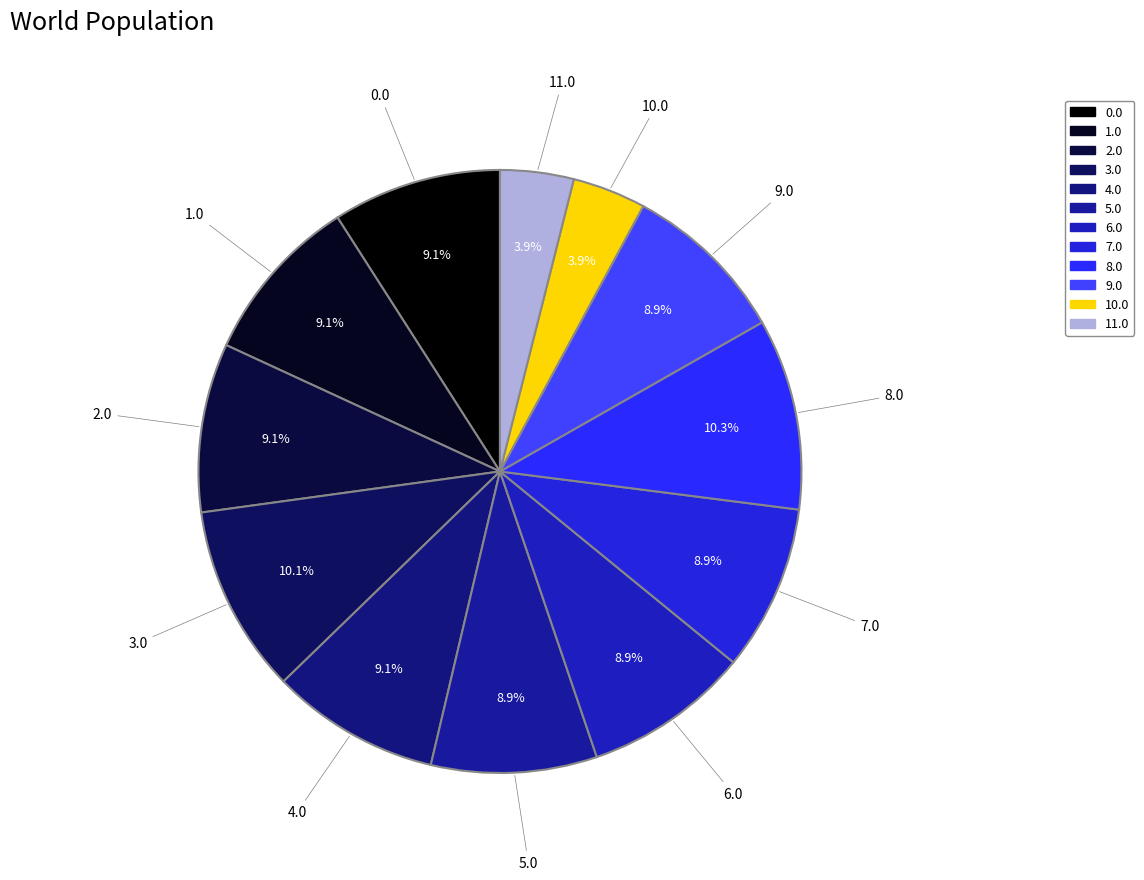

Does 2.0 represent more than half of the total?

No